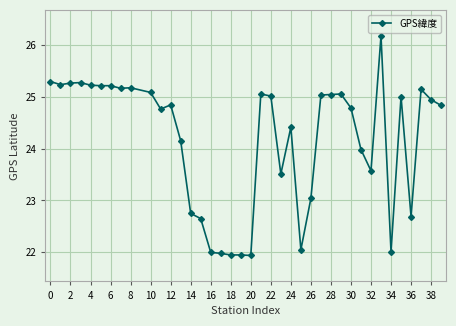

What is the greatest value displayed?

26.2